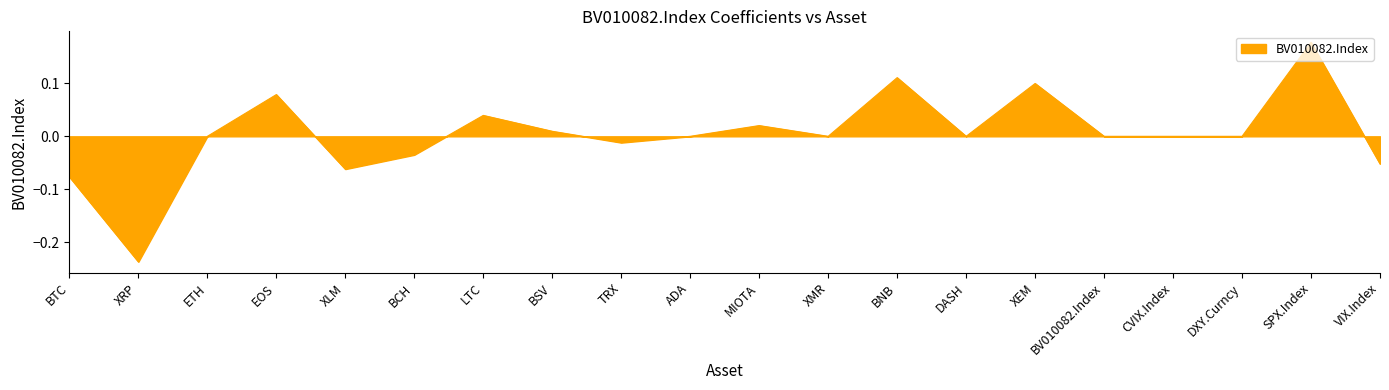

What is the difference between the maximum and minimum values?

0.4